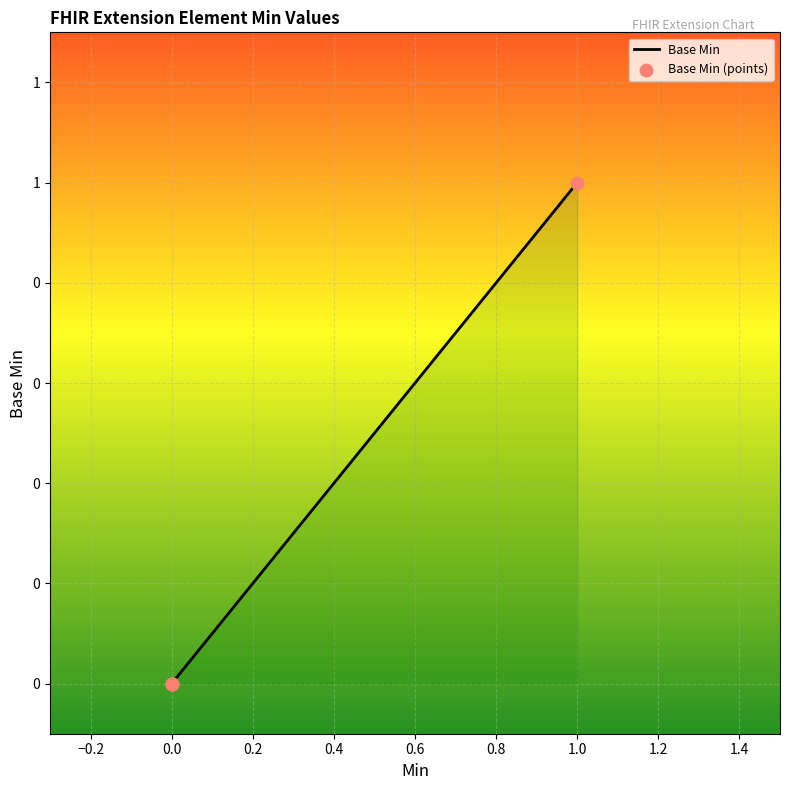

What are all the series names shown in the legend?

Base Min, Base Min (points)